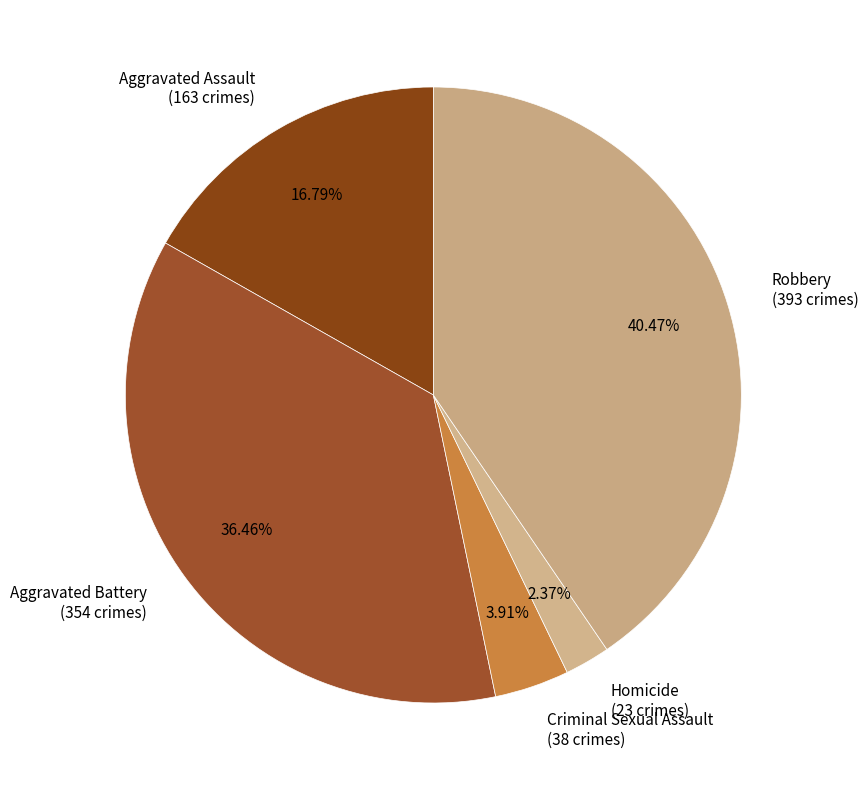

Which slice is the smallest?

Homicide